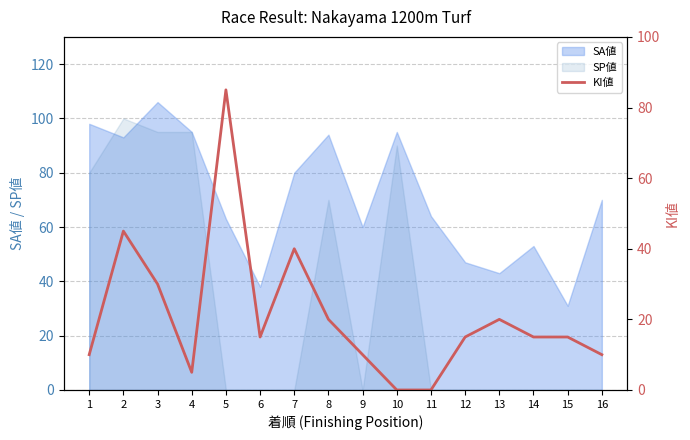

What is the maximum value for SA値?

106